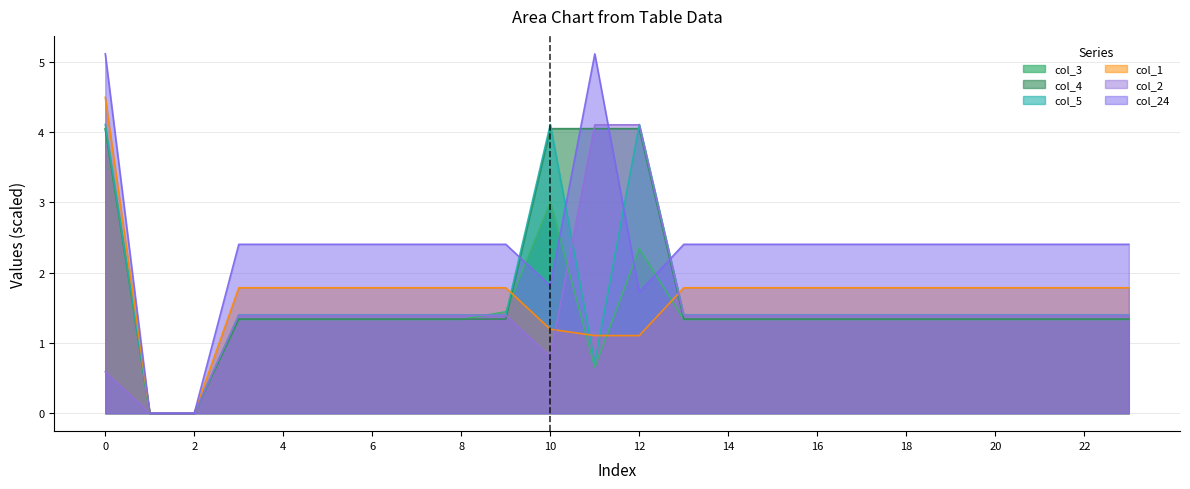

Does the chart display data point markers on the line(s)?

No